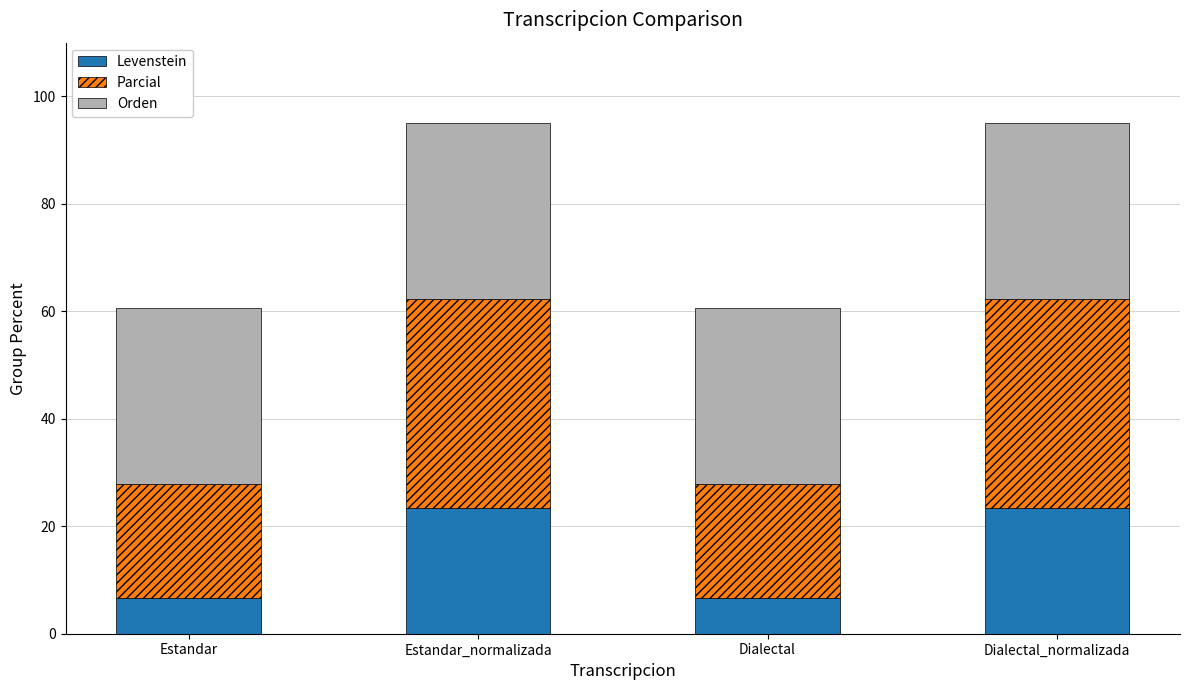

True or false: Levenstein has a value of 23.3 at Dialectal_normalizada.

True